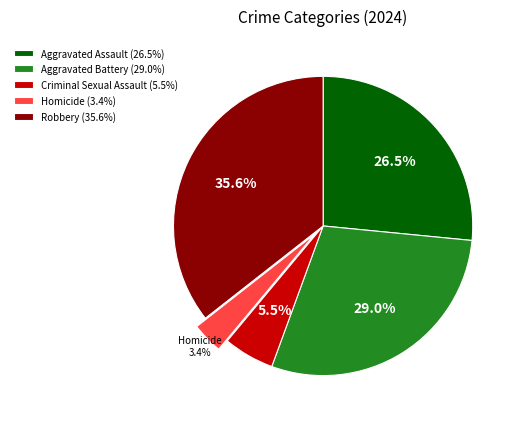

Which category has the biggest portion of the pie?

Robbery